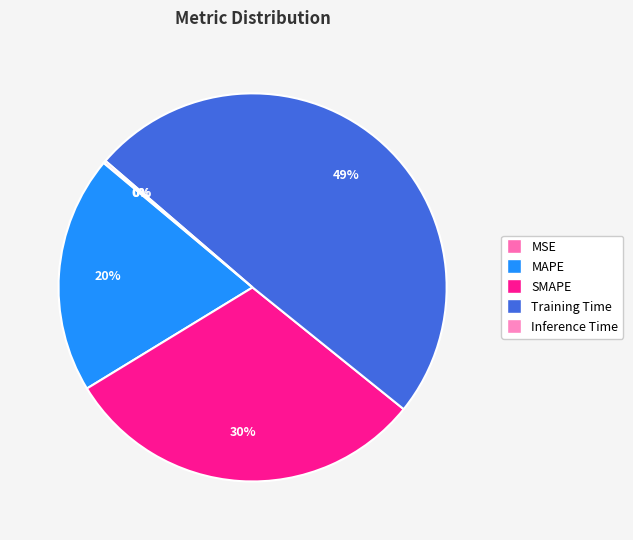

To the nearest percent, what is the difference between the largest and smallest slice percentages?

49%